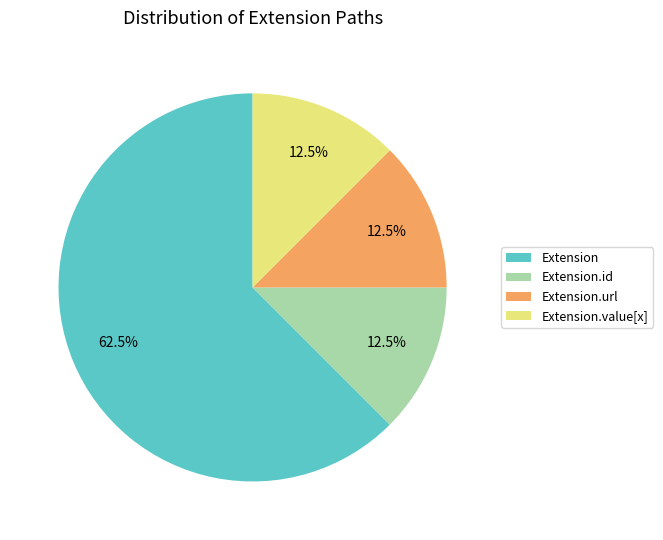

What is the ratio of the value at Extension.url to the value at Extension.id?

1.0